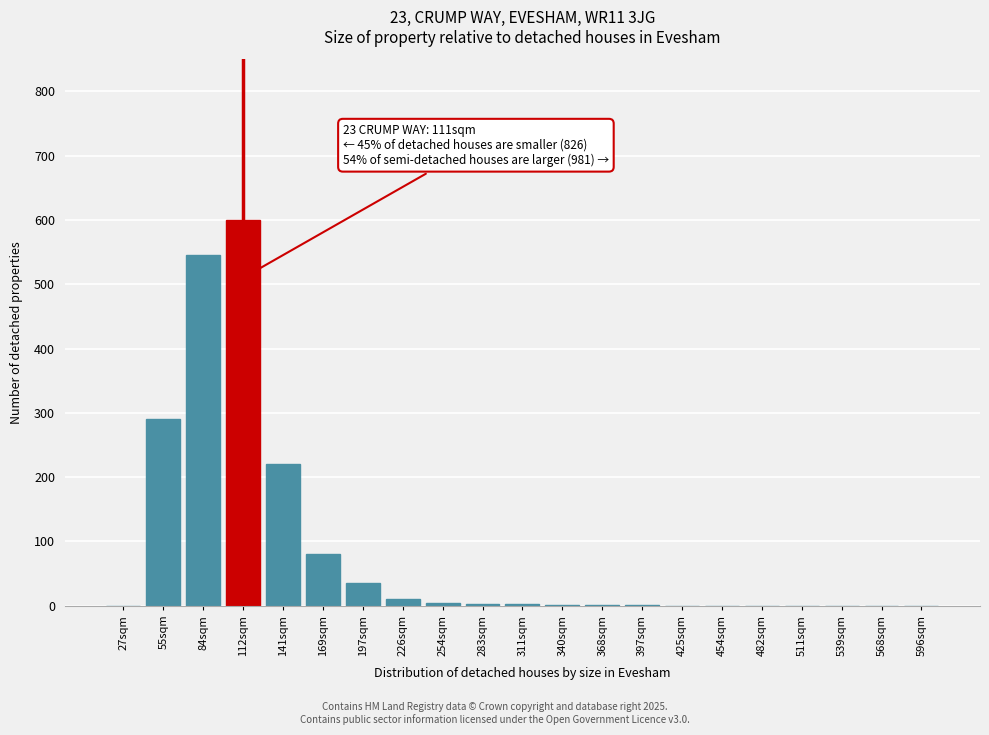

What is the sum of all values?

1793